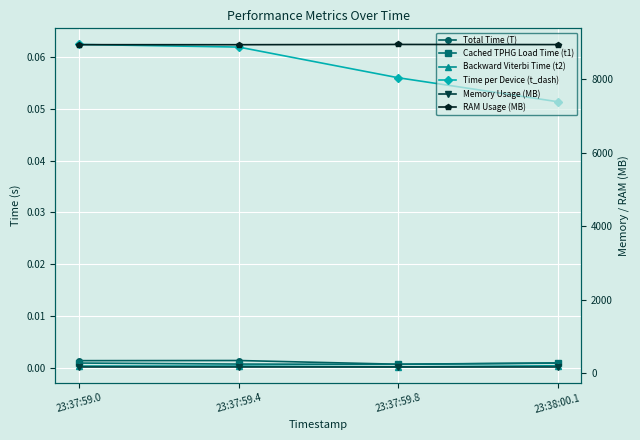

At which category is the sum across all series the highest?

23:37:59.8